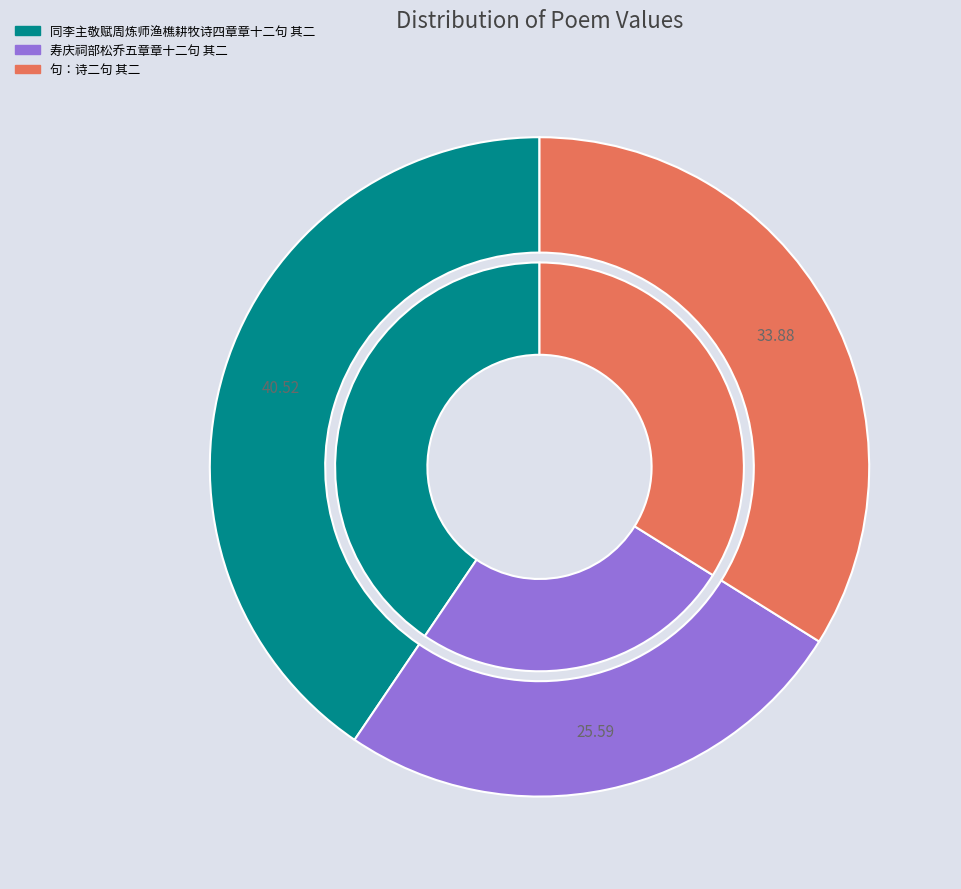

What percentage is the 句：诗二句 其二 slice, to the nearest percent?

34%